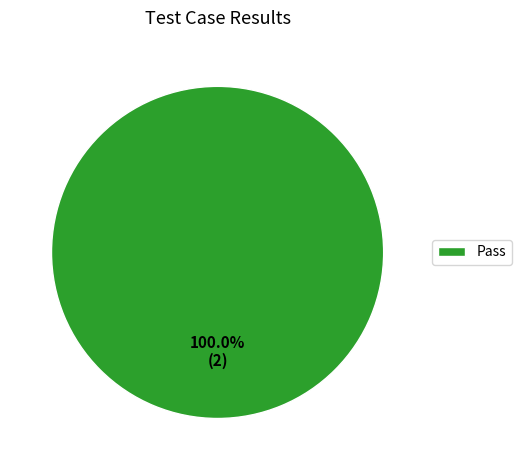

Is there a majority slice in this chart?

Yes